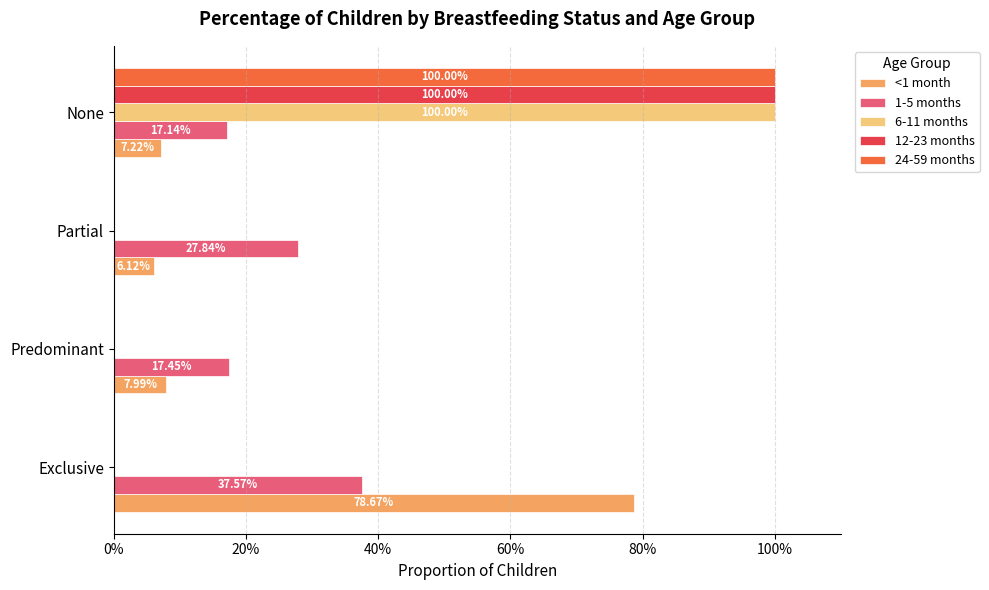

Reading left to right, what are all the values shown in this chart?

<1 month: 0%=0.8	20%=0.1	40%=0.1	60%=0.1
1-5 months: 0%=0.4	20%=0.2	40%=0.3	60%=0.2
6-11 months: 0%=0.0	20%=0.0	40%=0.0	60%=1.0
12-23 months: 0%=0.0	20%=0.0	40%=0.0	60%=1.0
24-59 months: 0%=0.0	20%=0.0	40%=0.0	60%=1.0